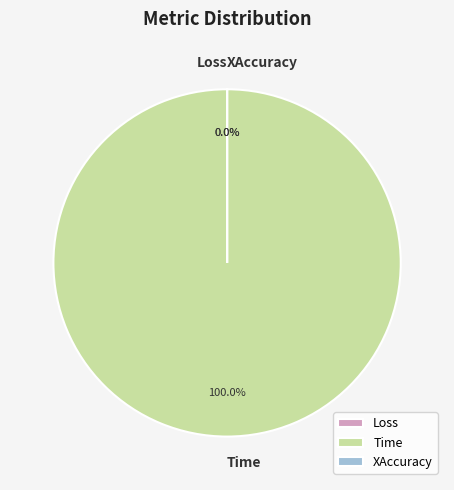

Does XAccuracy account for over 50% of the chart?

No